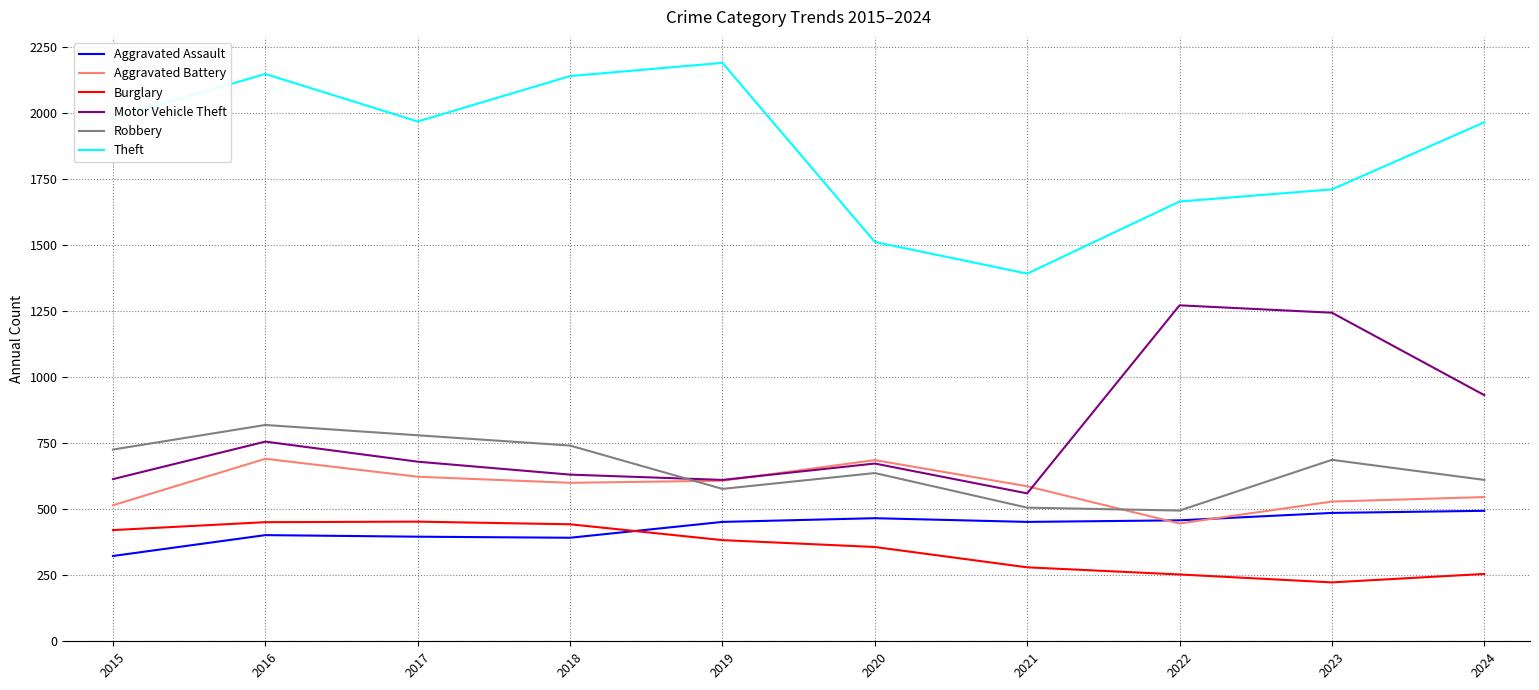

What is the difference between the maximum and second lowest values in the Burglary series?

200